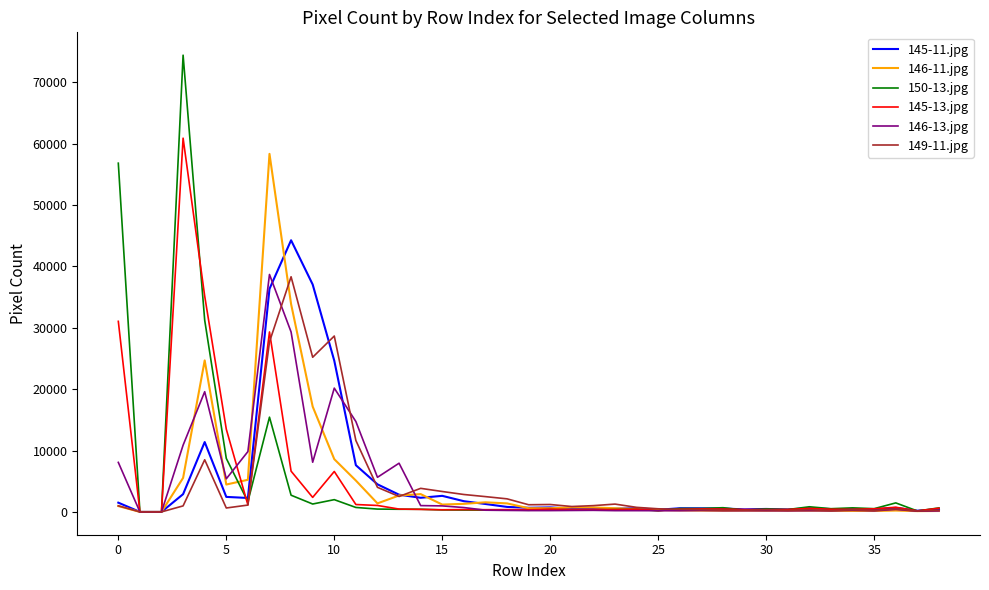

Which series has the widest spread of values?

150-13.jpg